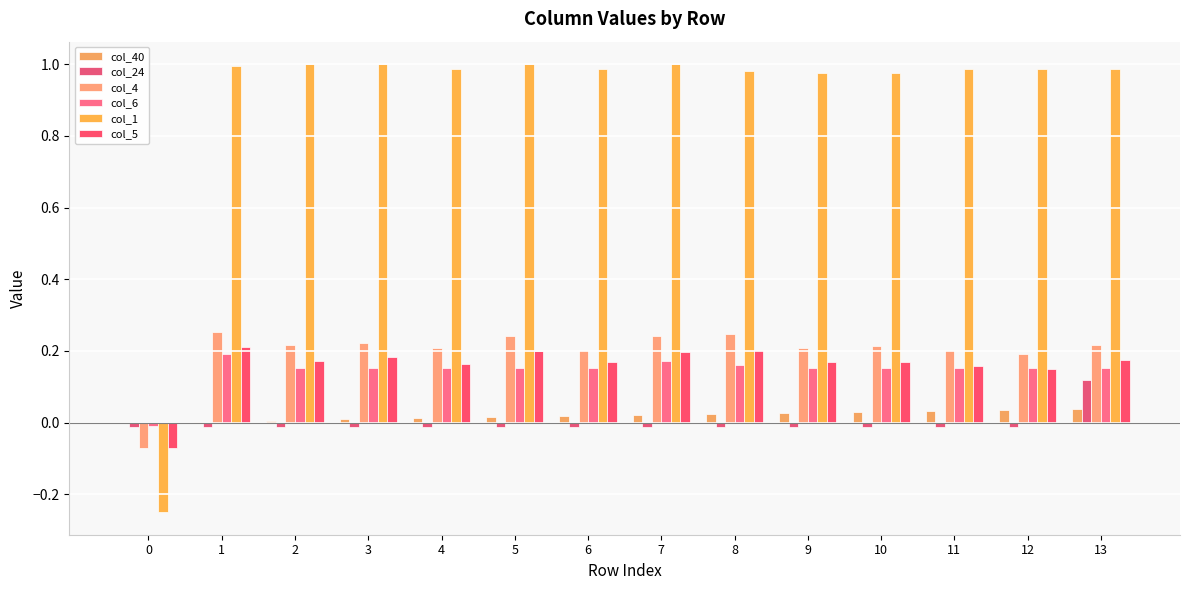

Where does the col_5 series first go above 0?

1